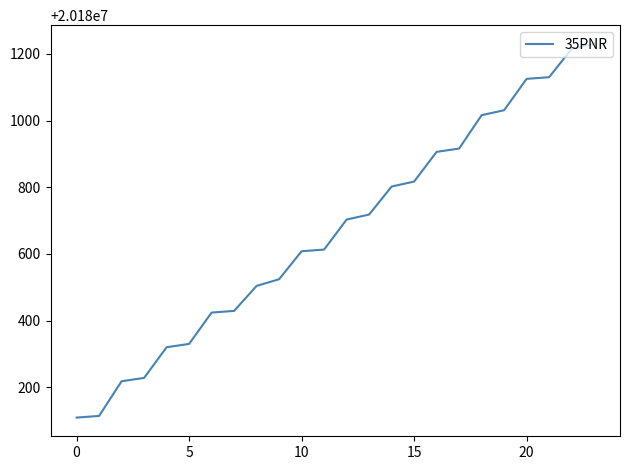

What is the smallest value displayed?

20180109